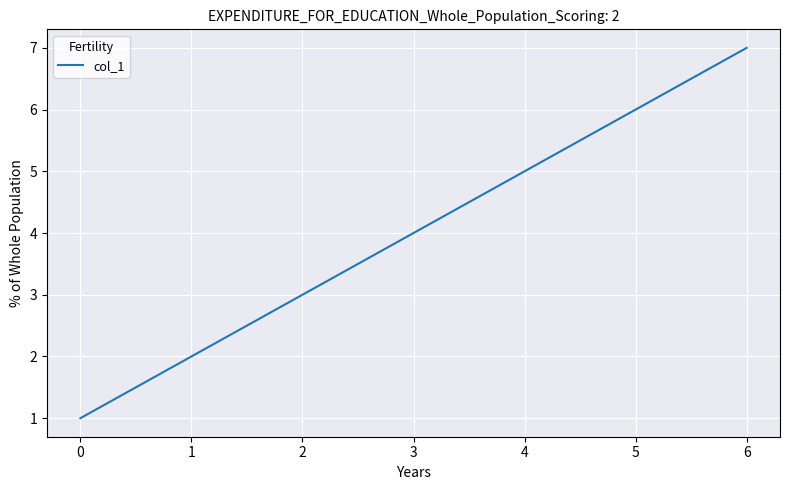

Is it true that the value at 1 is 1?

False